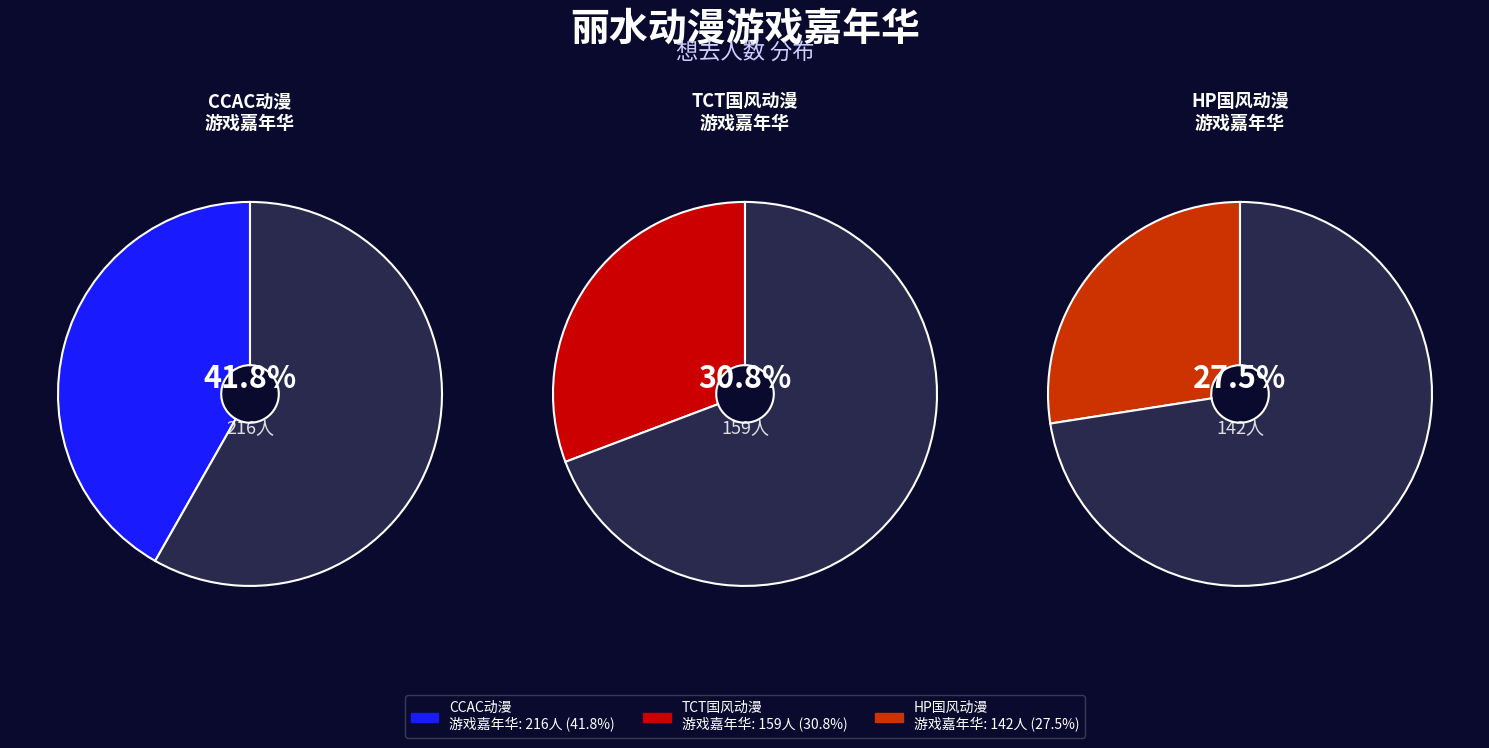

Combined, what portion of the pie is 丽水·第三届HP国风动漫游戏嘉年华 and 丽水·CCAC动漫游戏嘉年华?

69.2%